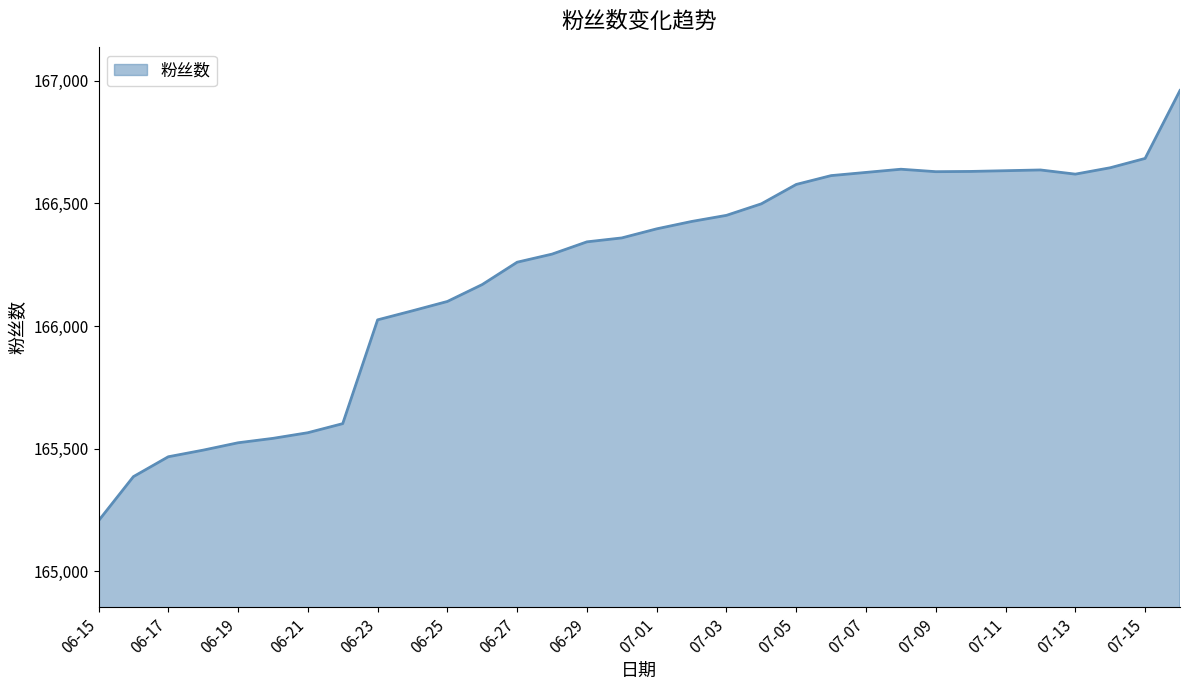

What is the maximum value shown in the chart?

166960